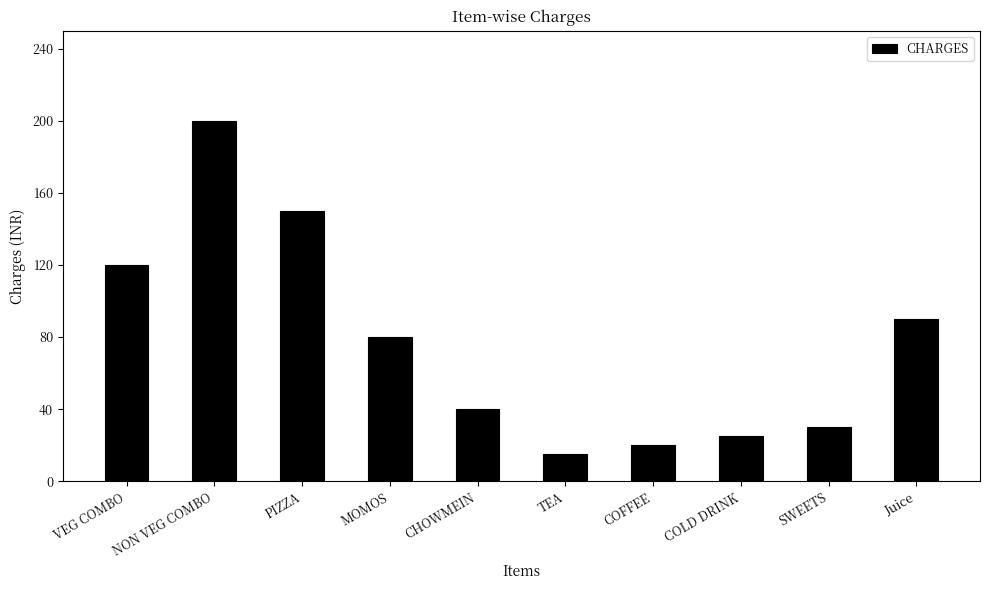

How many series are shown in this chart?

1